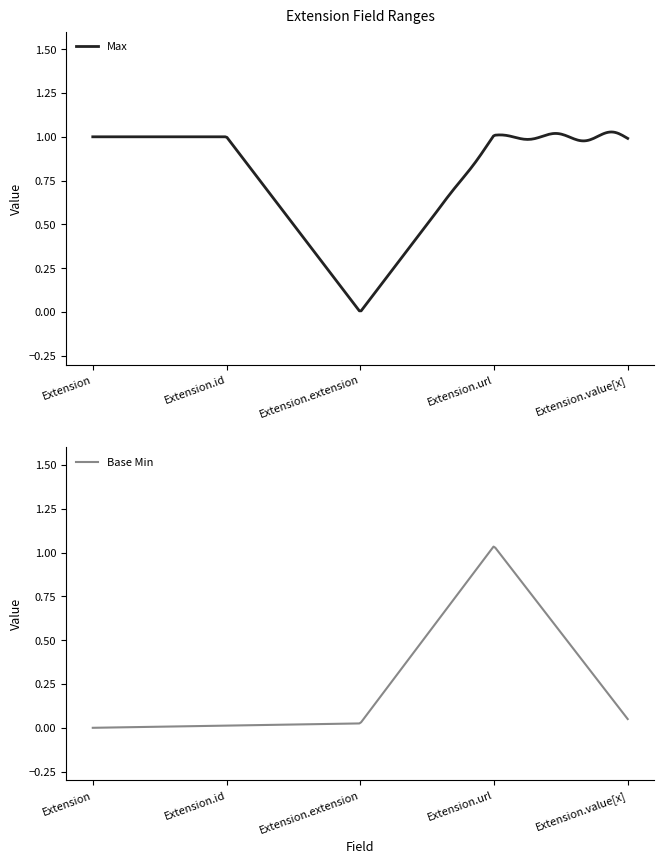

What is the maximum value shown in the chart?

1